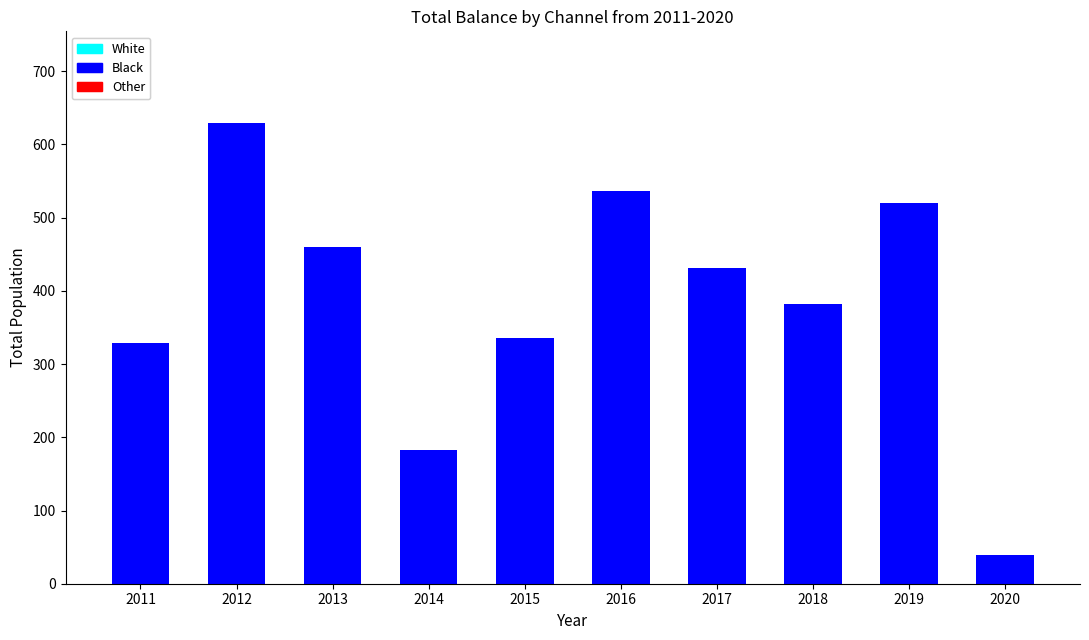

Read the value at 2016.

536.8